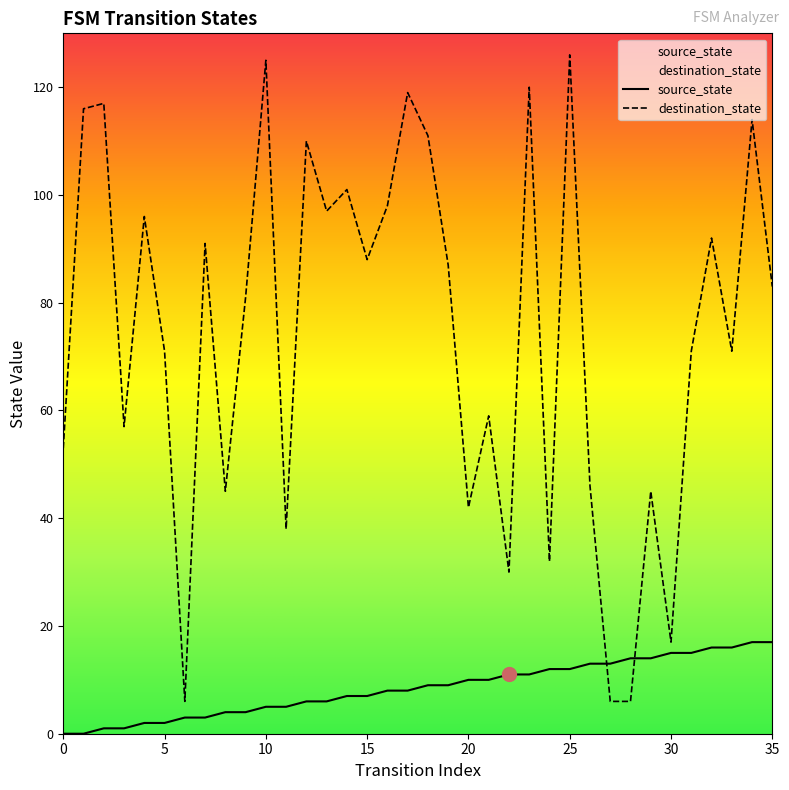

What is the difference between the maximum and minimum values in the destination_state series?

120